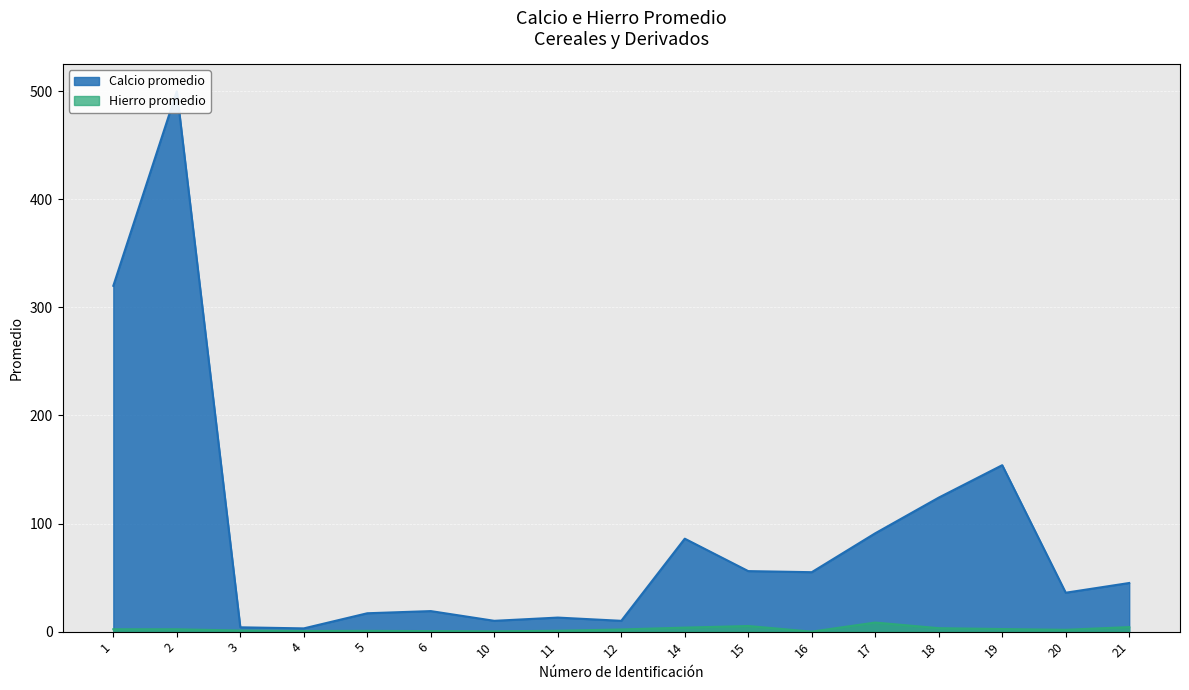

How many interior local valleys does the Hierro promedio series have?

4